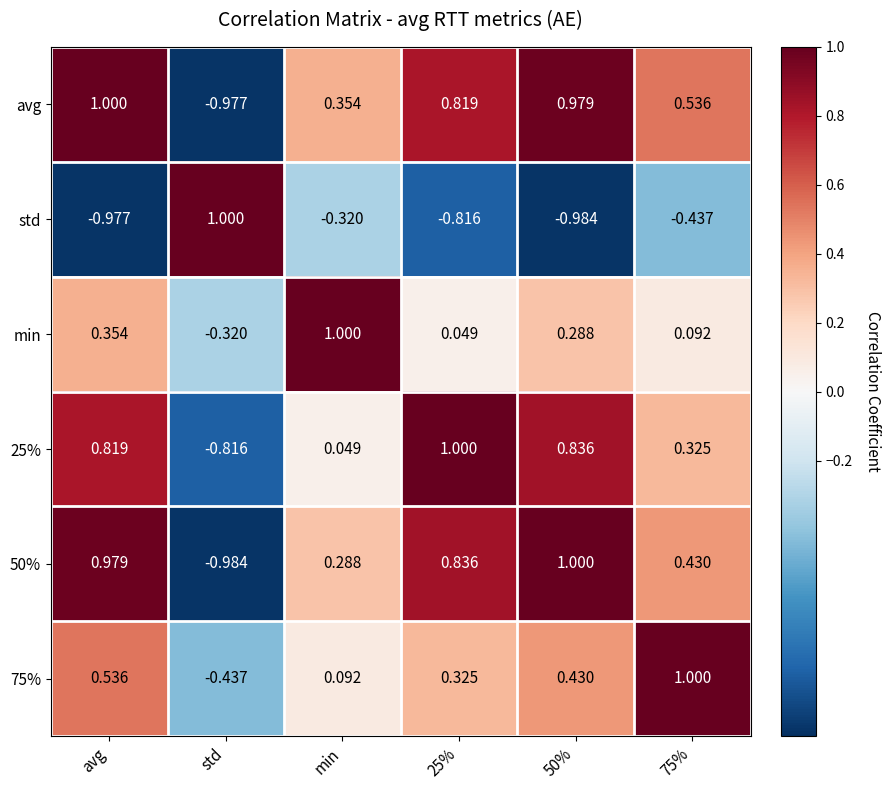

At which label does avg first exceed 0?

avg